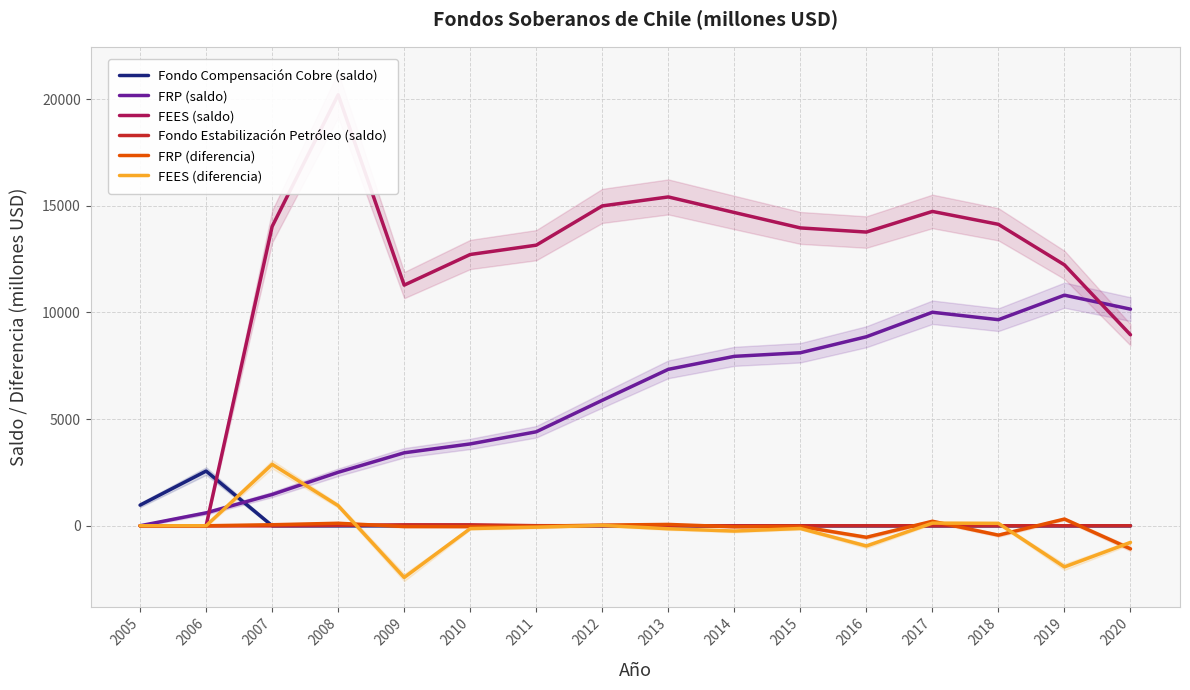

What are all the series names shown in the legend?

Fondo Compensación Cobre (saldo), FRP (saldo), FEES (saldo), Fondo Estabilización Petróleo (saldo), FRP (diferencia), FEES (diferencia)